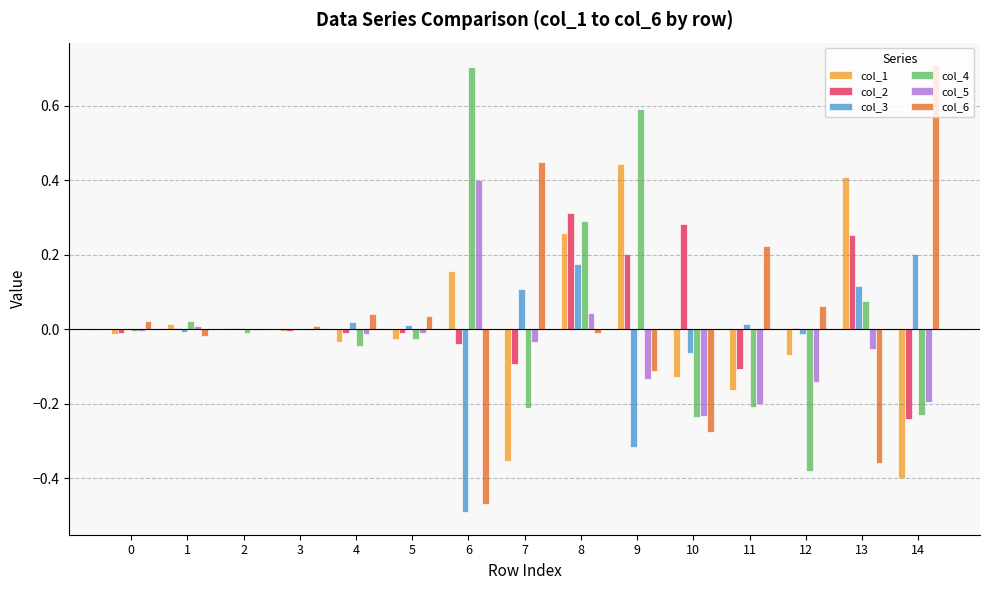

Does the chart contain stacked bars?

No